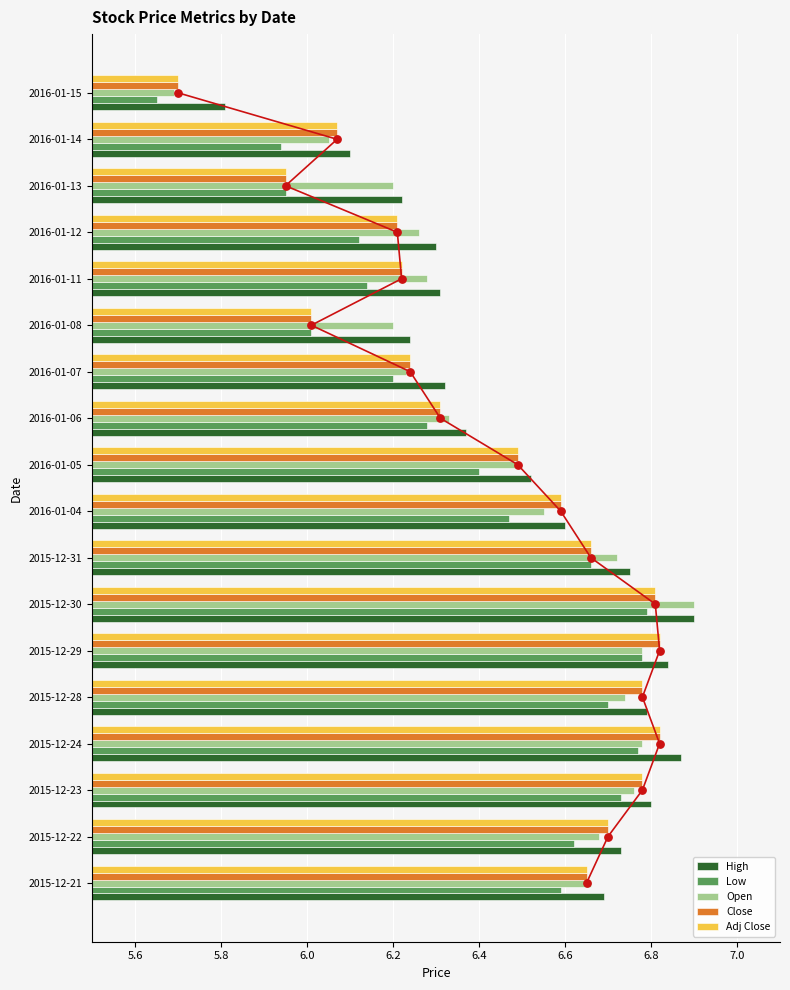

What are all the series names shown in the legend?

High, Low, Open, Close, Adj Close